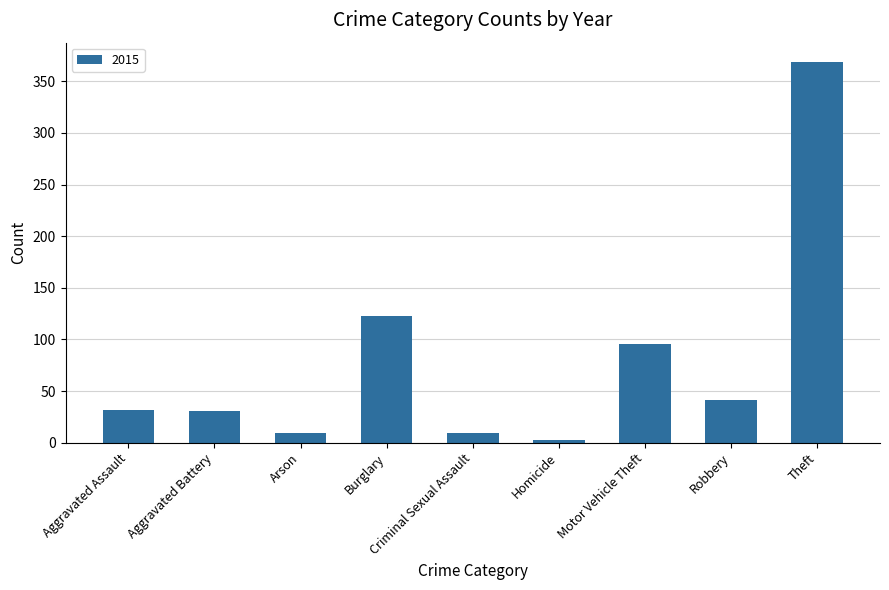

Read the value at Aggravated Assault.

32